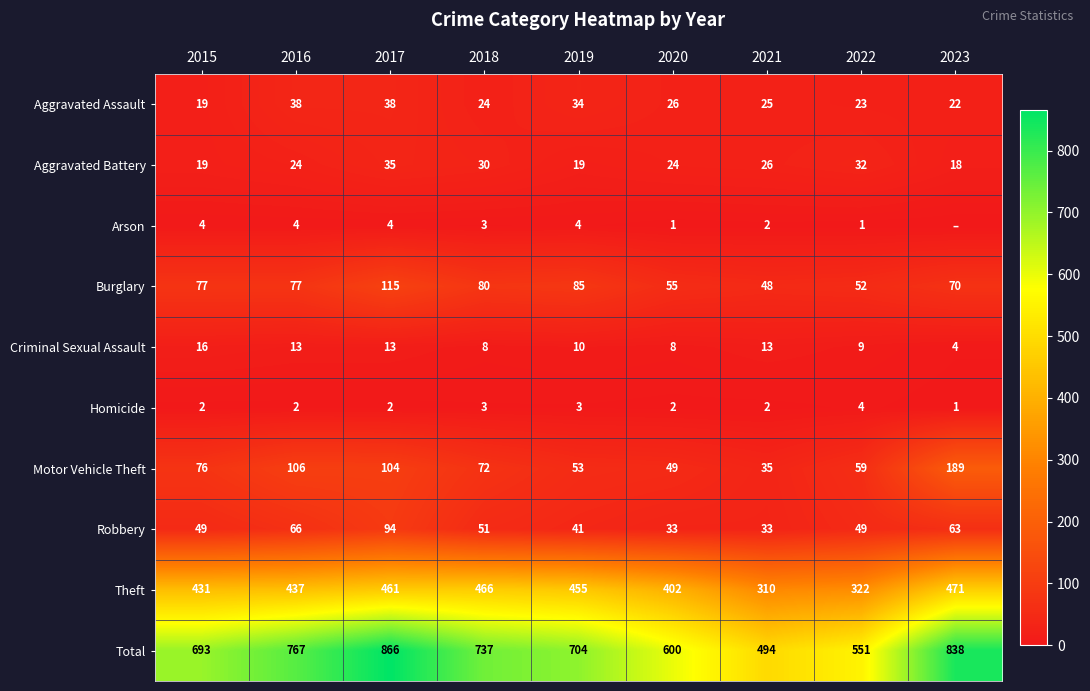

At which label does Theft reach its peak?

2023